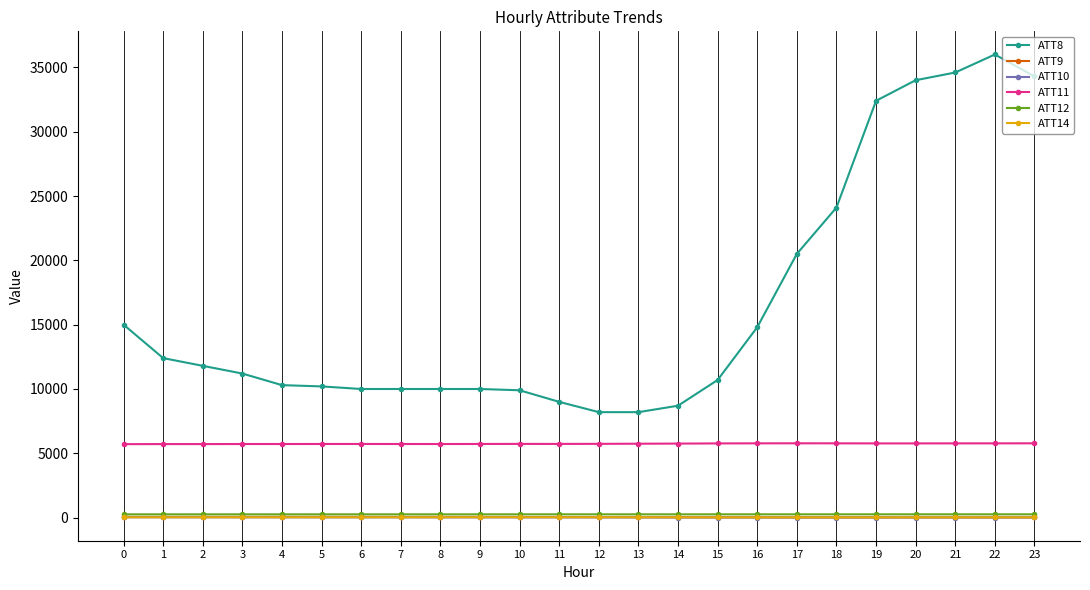

The value of ATT8 at 8 is 3493.0. True or false?

False